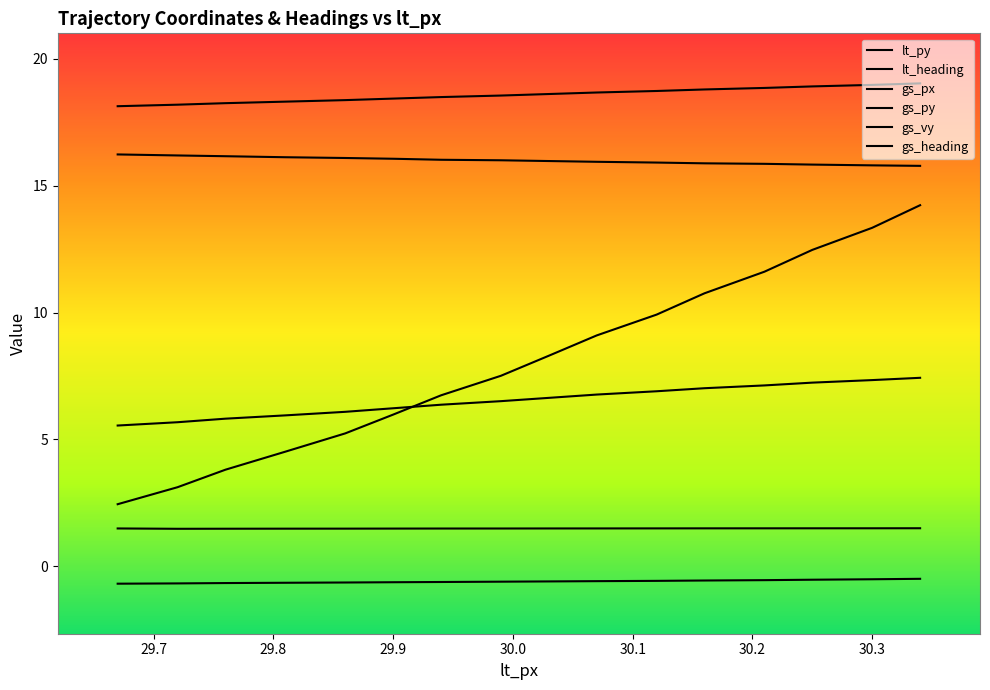

Count the number of categories in the chart.

16